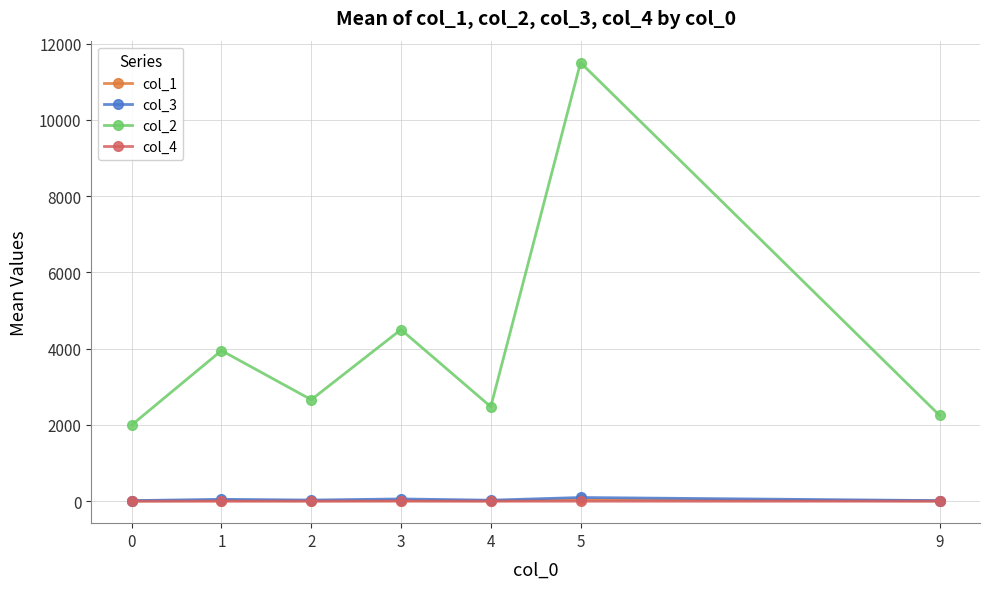

True or false: col_2 and col_4 cross at least once.

False